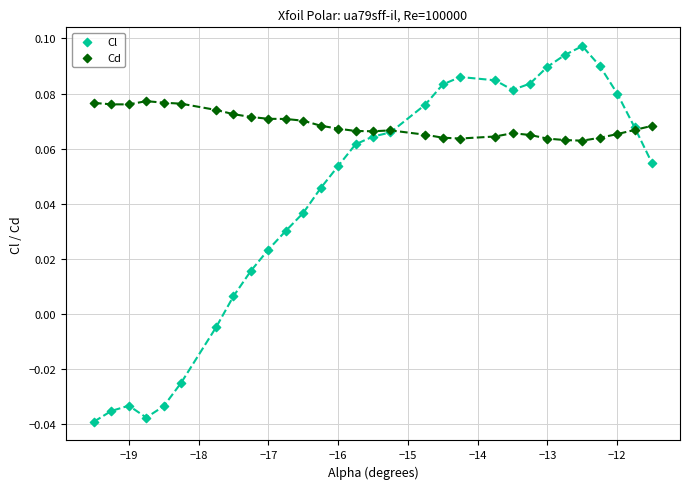

Which series has the widest spread of Y values?

Cl